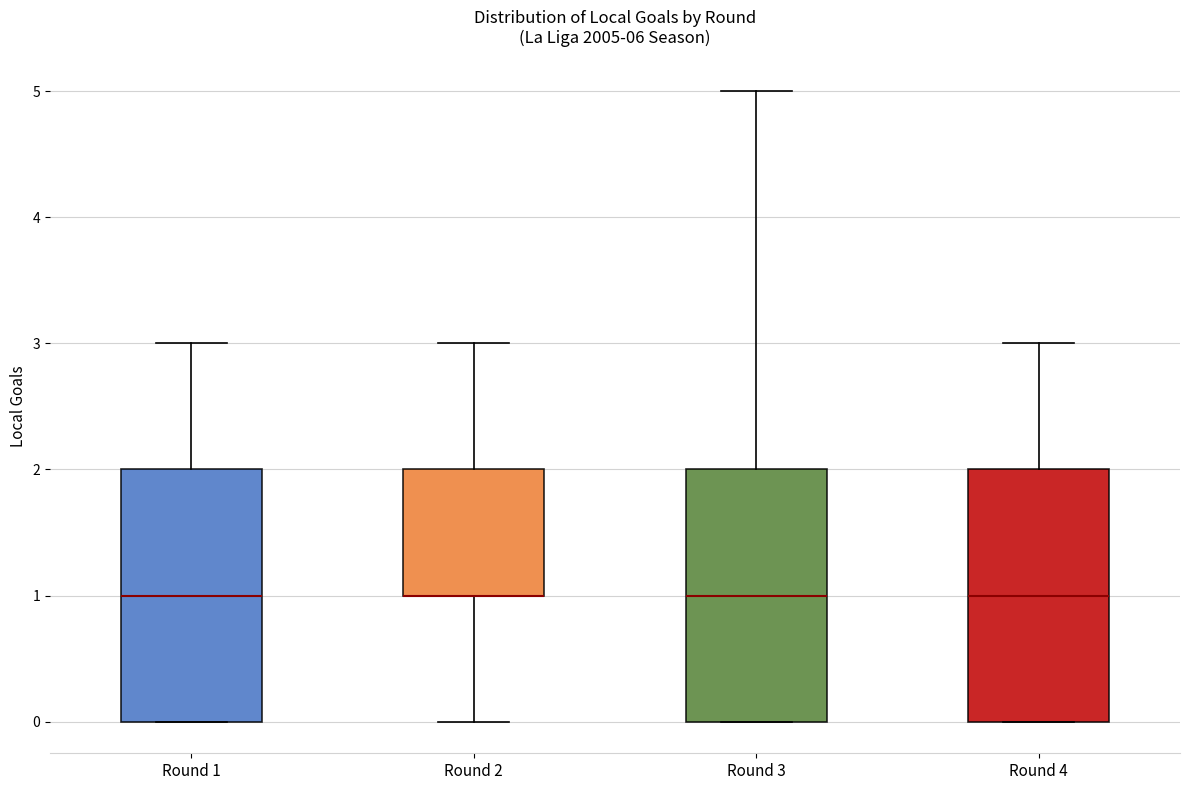

Reading left to right, read every box against the y-axis: the position of its median line, the range the box covers, and the ends of its whiskers. The values are not printed on the chart, so give them approximately, as read against the axis.

Round 1: median 1, box 0 to 2, whiskers 0 to 3
Round 2: median 1 (drawn on the box's lower edge), box 1 to 2, whiskers 0 to 3
Round 3: median 1, box 0 to 2, whiskers 0 to 5
Round 4: median 1, box 0 to 2, whiskers 0 to 3